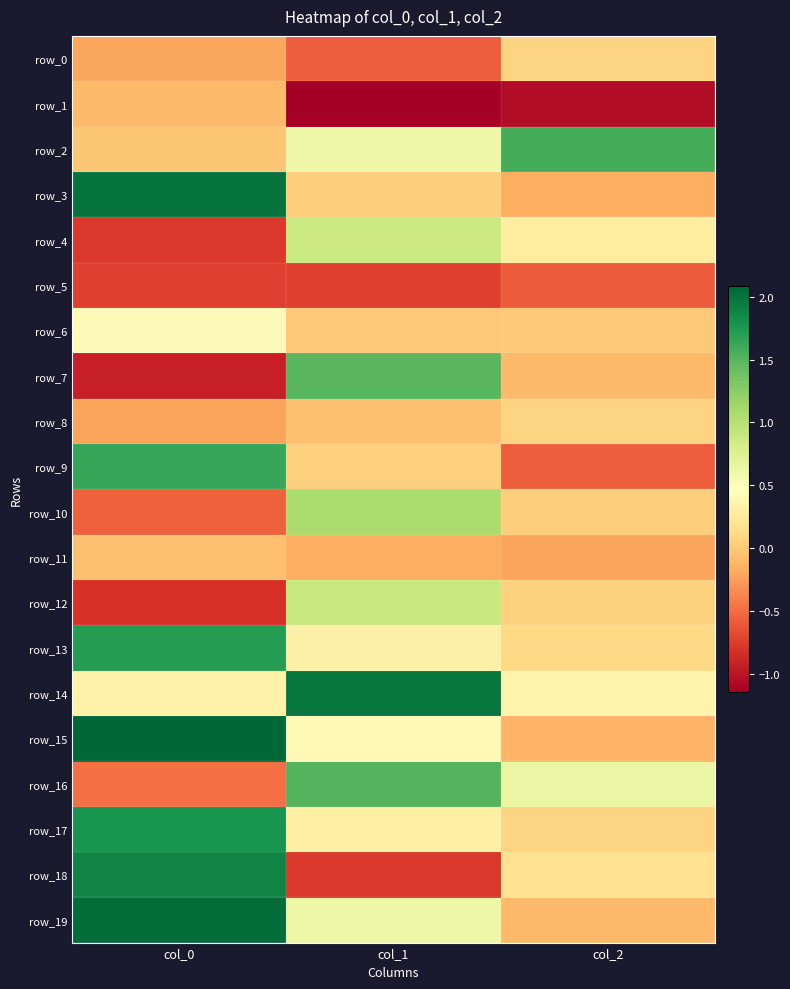

What is the sum of all row_9 values?

1.1